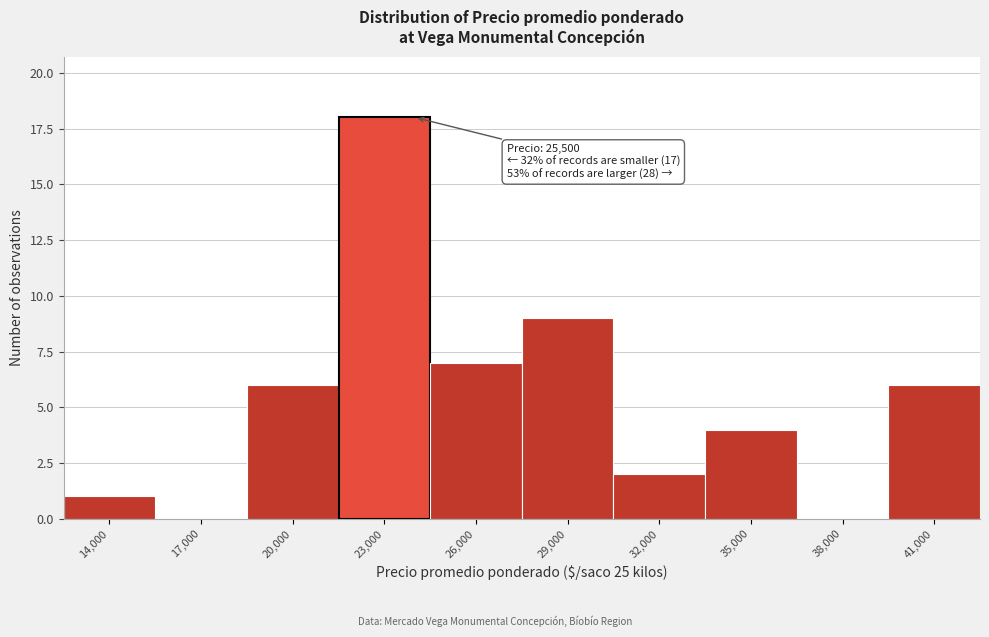

Reading left to right, extract all data points from this chart.

14,000=1	17,000=0	20,000=6	23,000=18	26,000=7	29,000=9	32,000=2	35,000=4	38,000=0	41,000=6